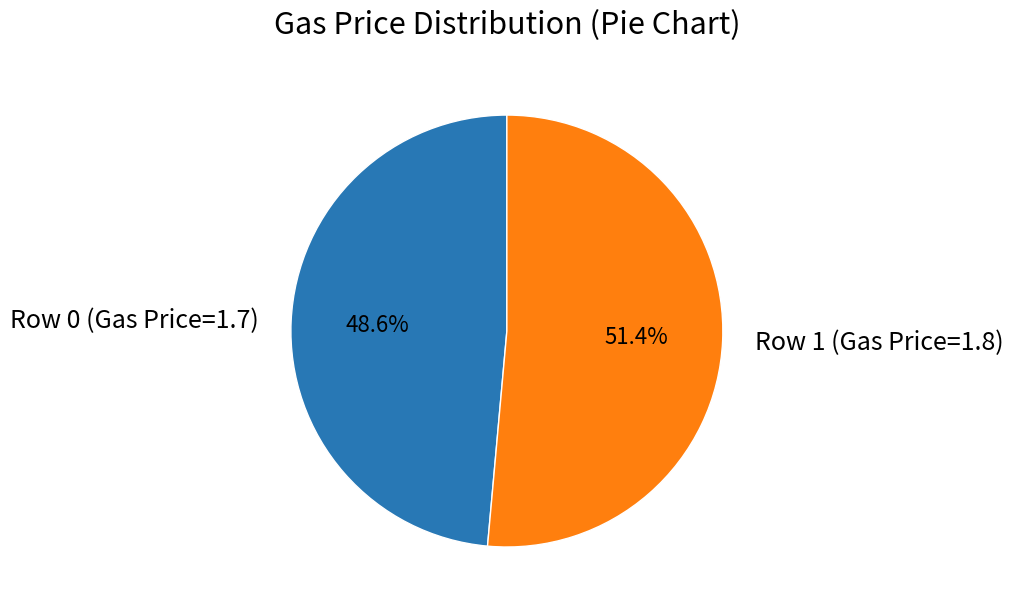

Approximately how many times larger is the value at Row 0 (Gas Price=1.7) compared to Row 1 (Gas Price=1.8)?

0.9